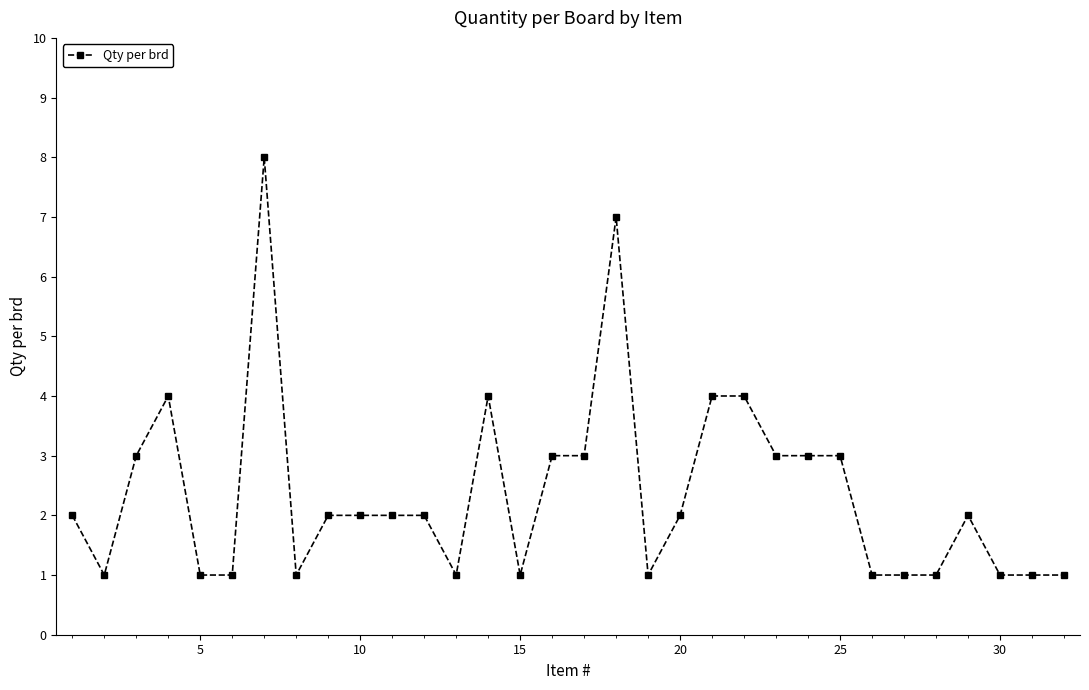

What is the difference between the maximum and second lowest values?

7